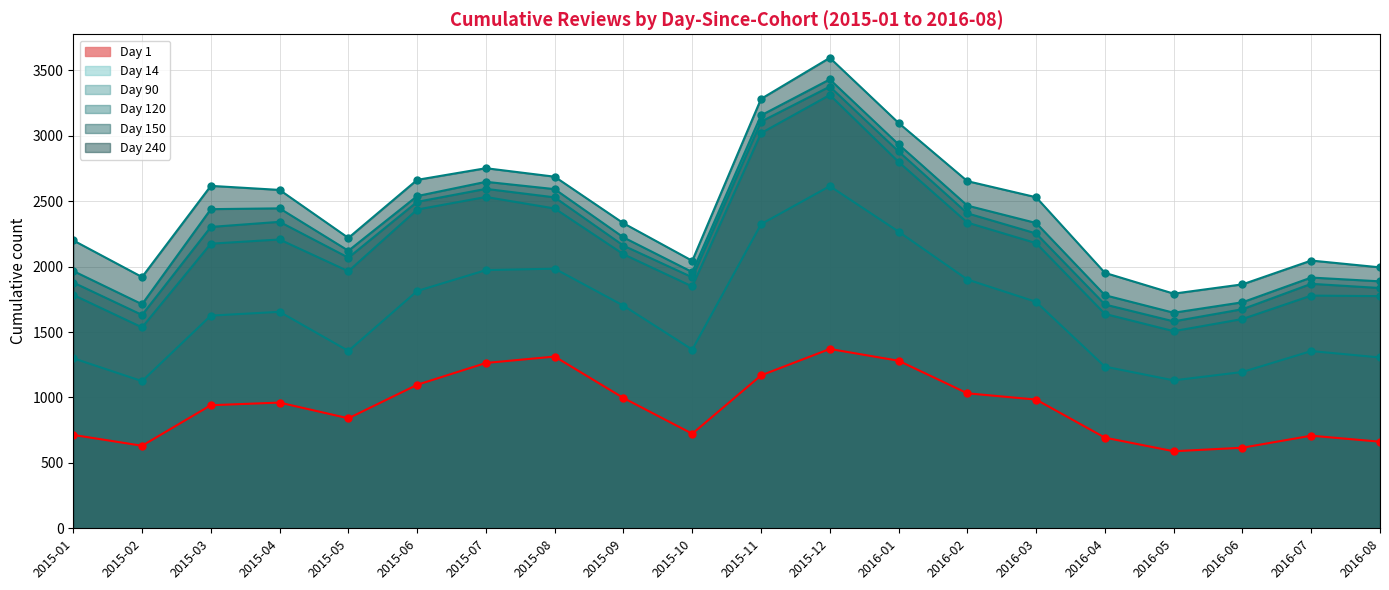

Which category has the lowest value in the Day 150 series?

2016-05